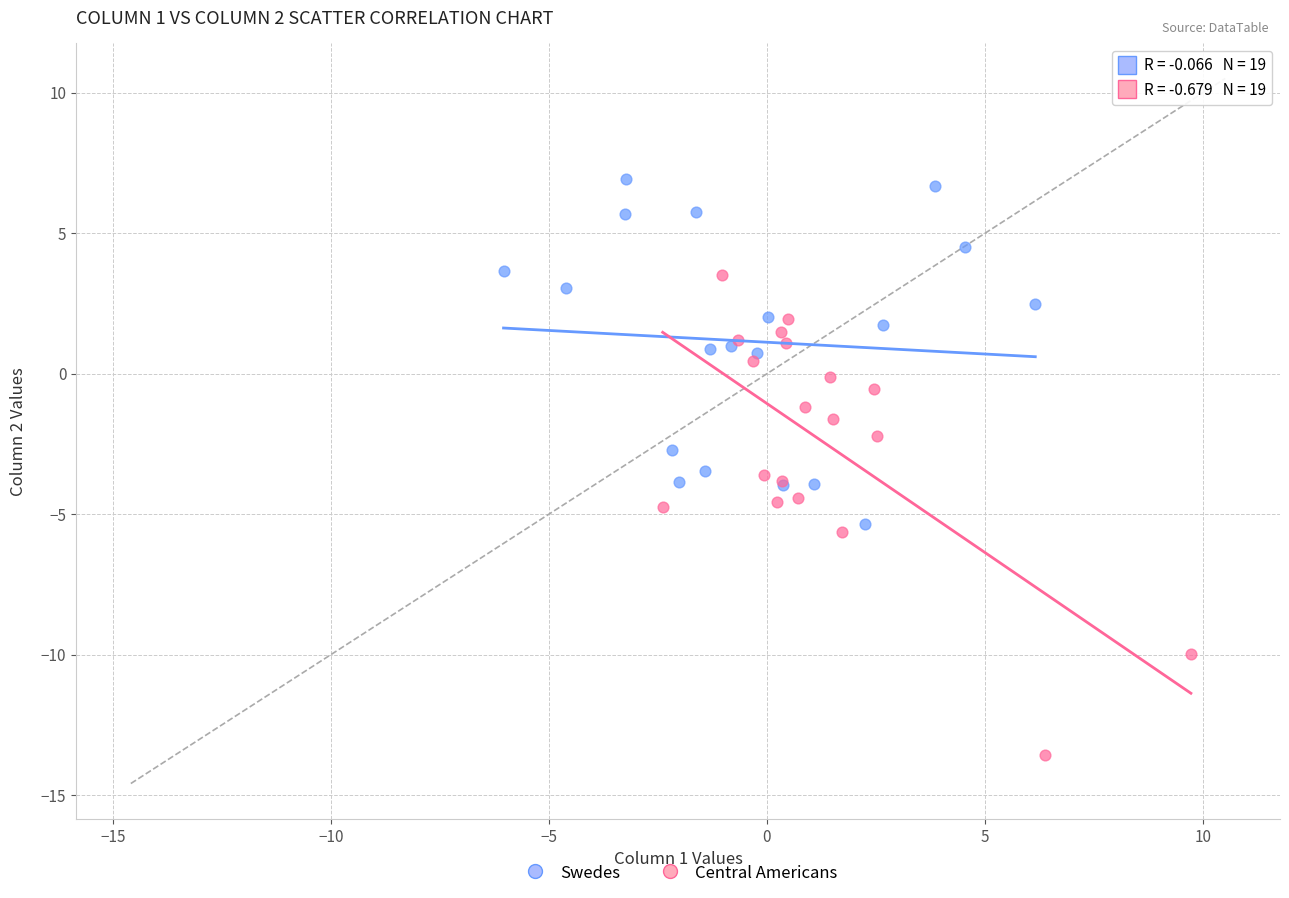

Which series has the widest spread of Y values?

Central Americans